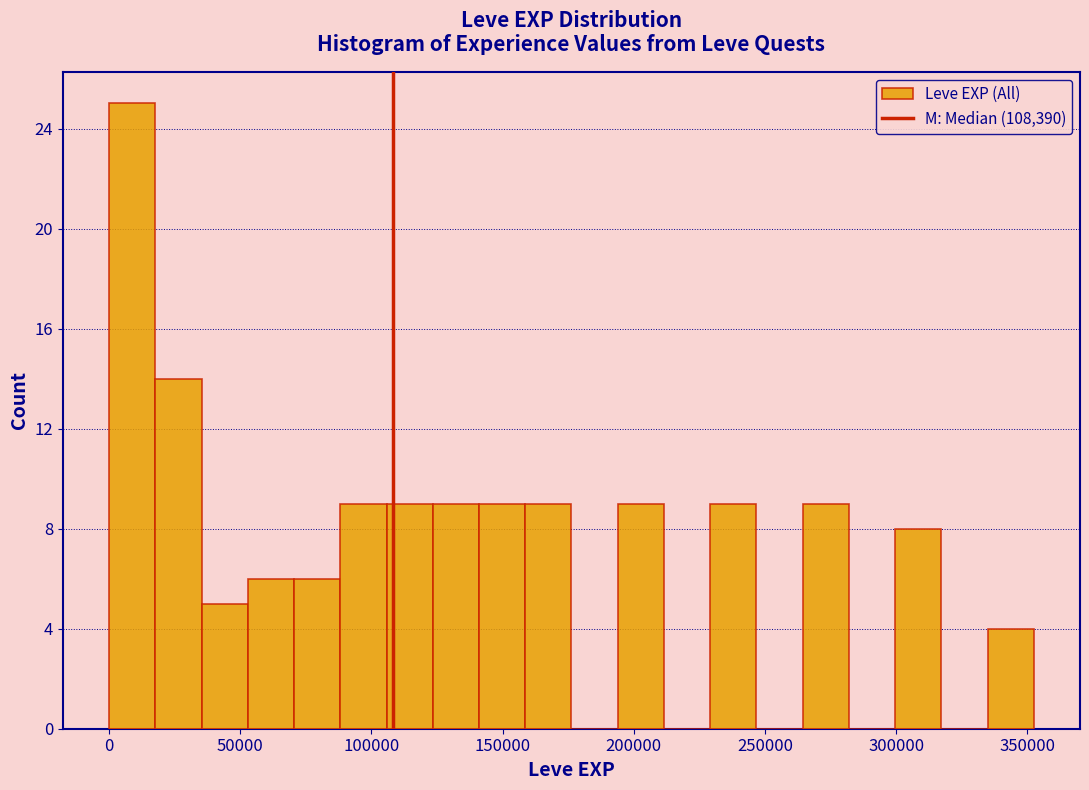

Around what value on the x-axis is the tallest bar? Give the approximate position of its centre, as read against the axis.

10000